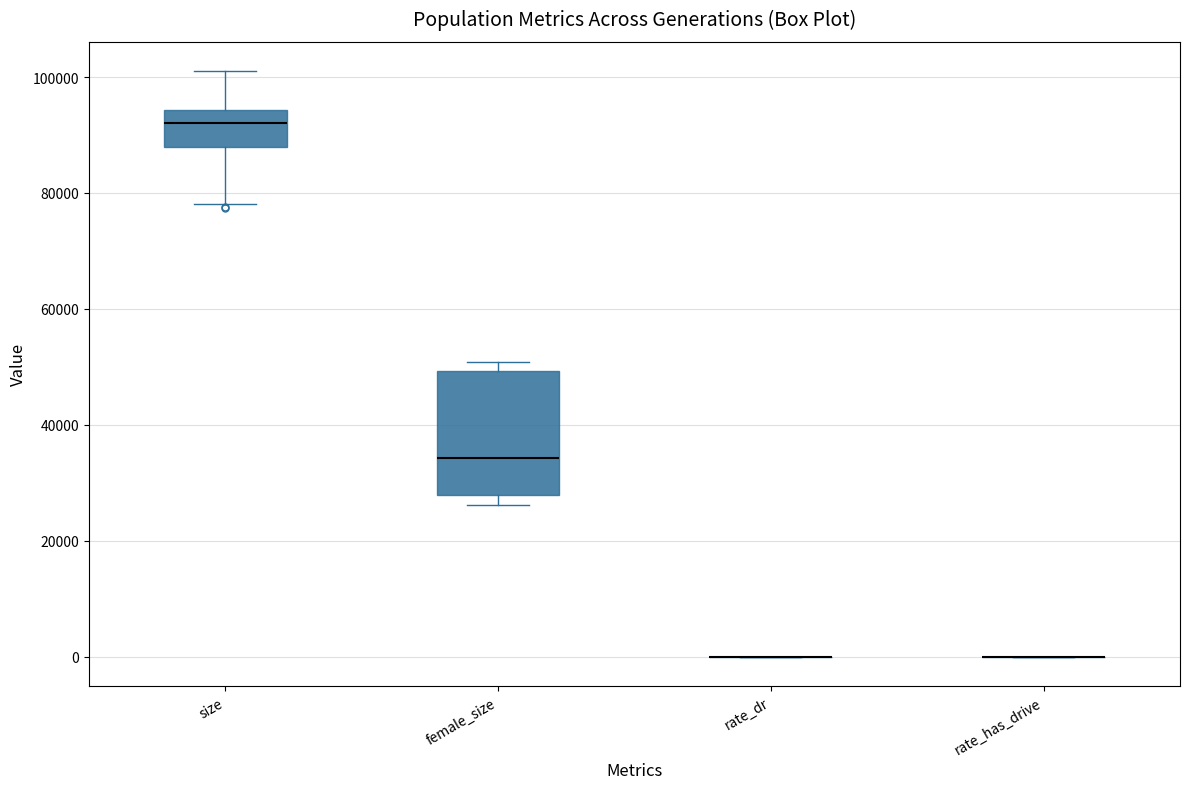

Comparing the boxes themselves (not the whiskers), which one is the tallest?

female_size